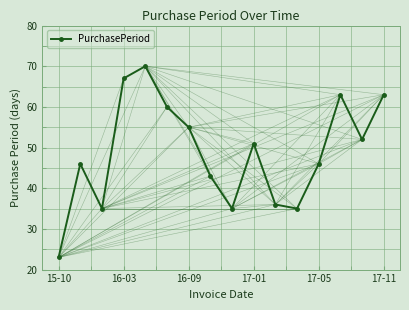

What is the sum of all values?

780